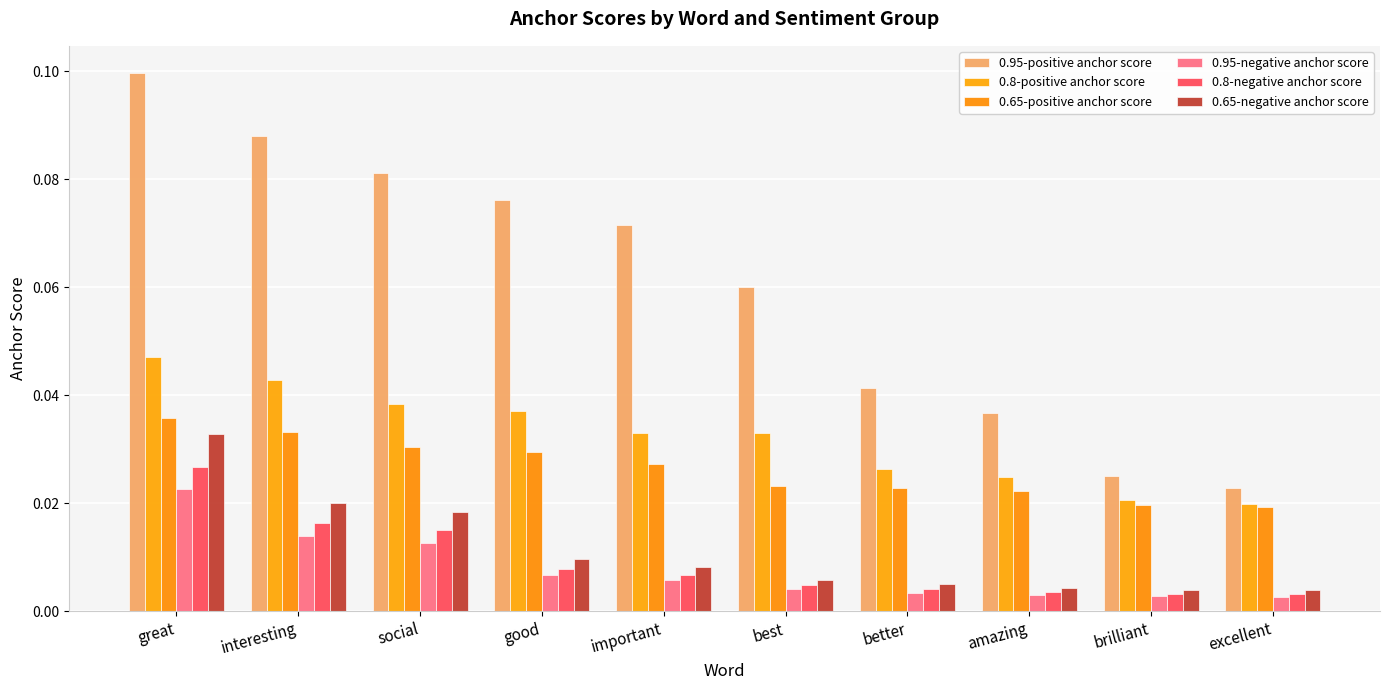

Between excellent and interesting, which is larger?

interesting